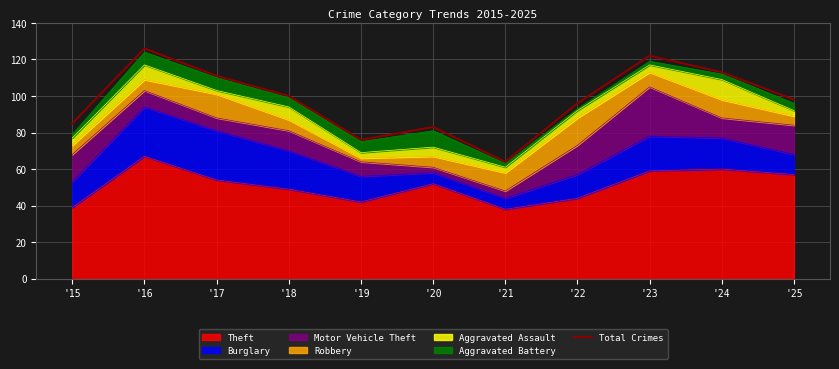

What is the difference between the values at '20 and '19?

7